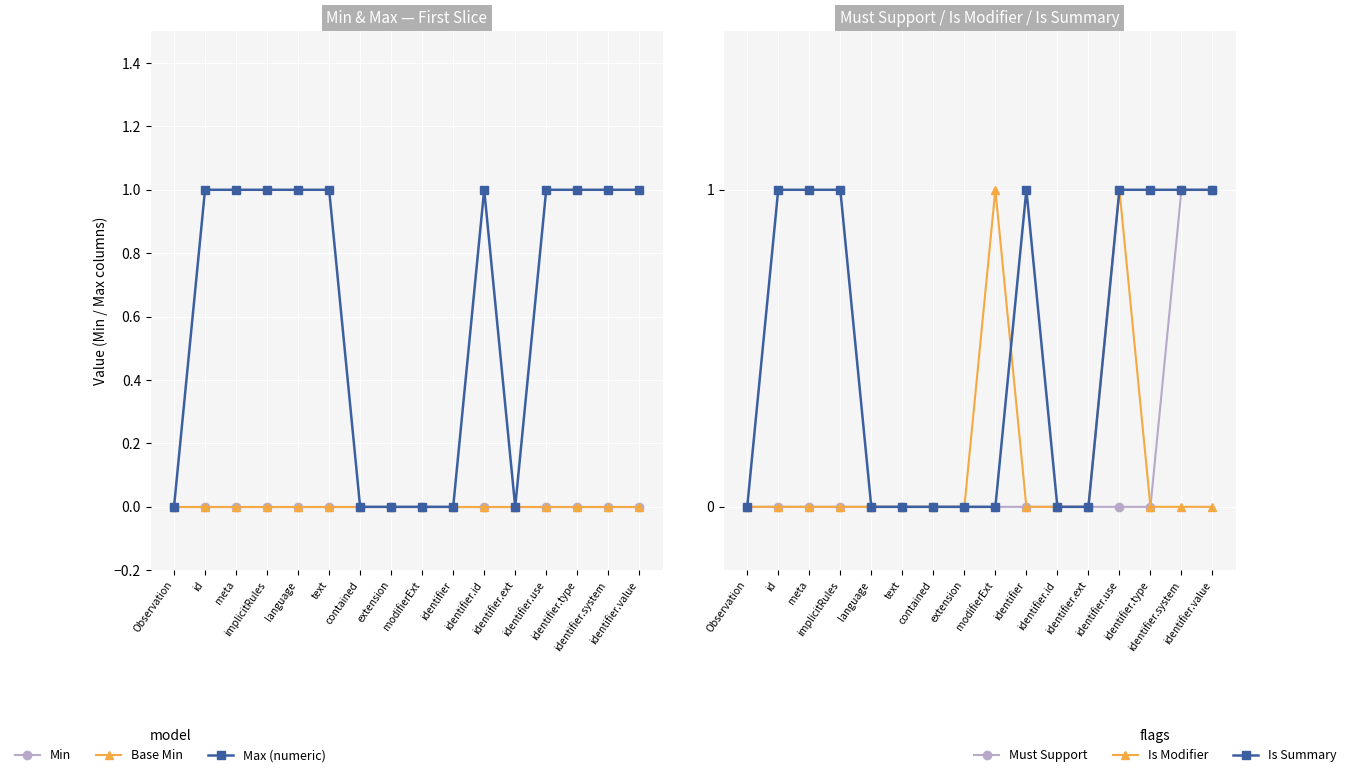

The Max (numeric) series shows 1 at id. True or false?

False